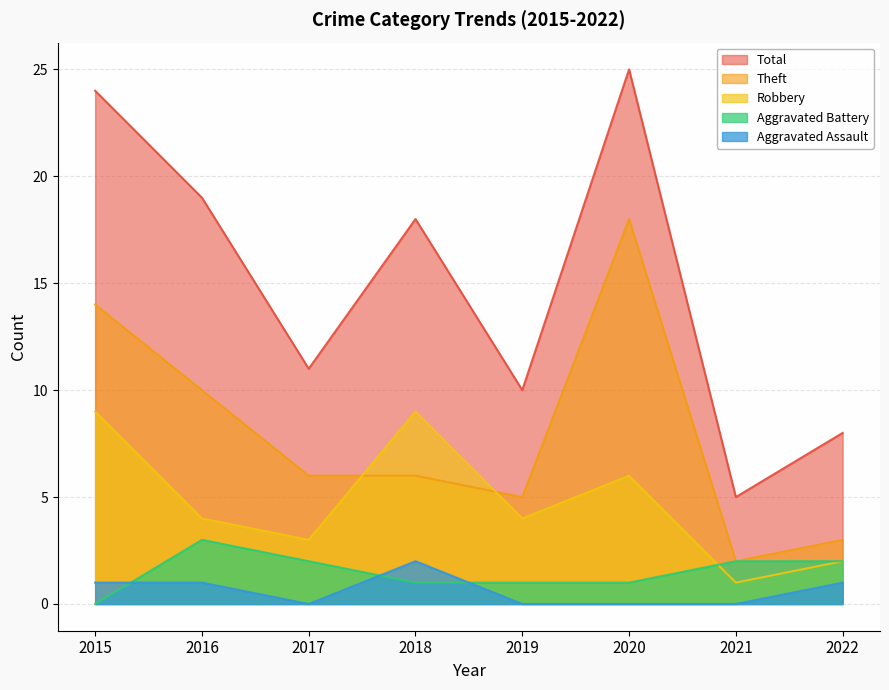

True or false: Total and Aggravated Battery cross at least once.

False